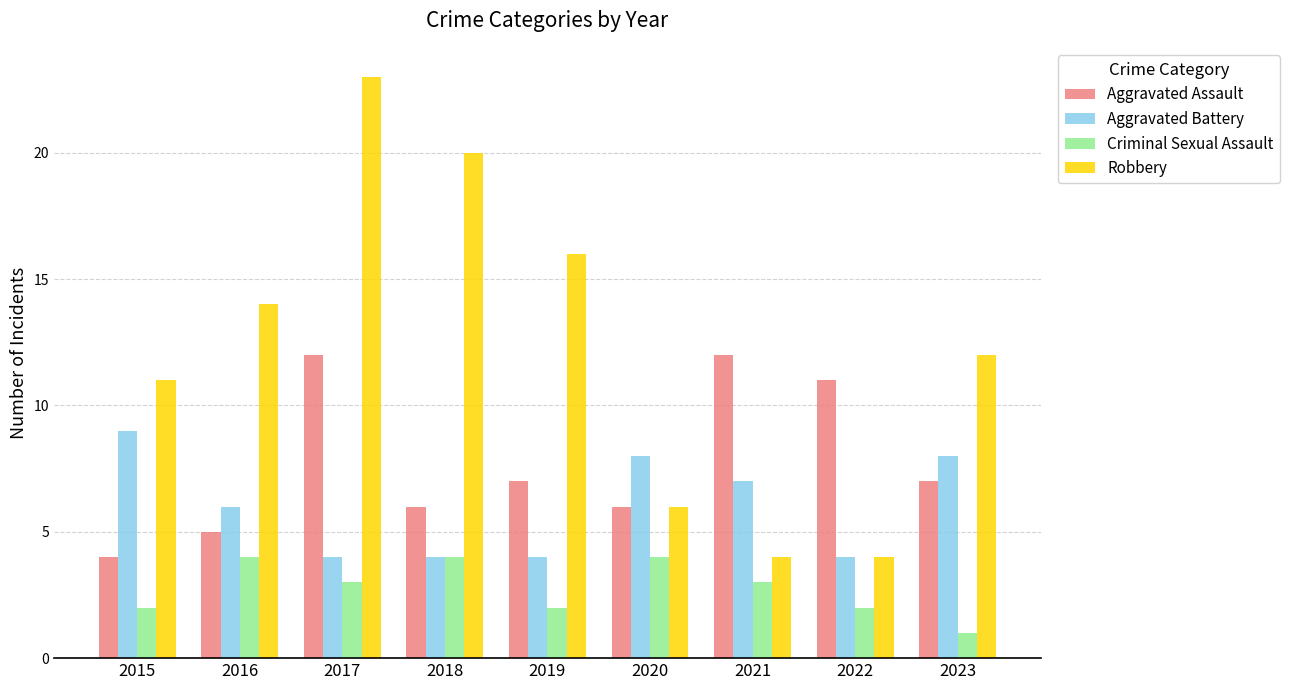

At which label does Criminal Sexual Assault first exceed 3?

2016